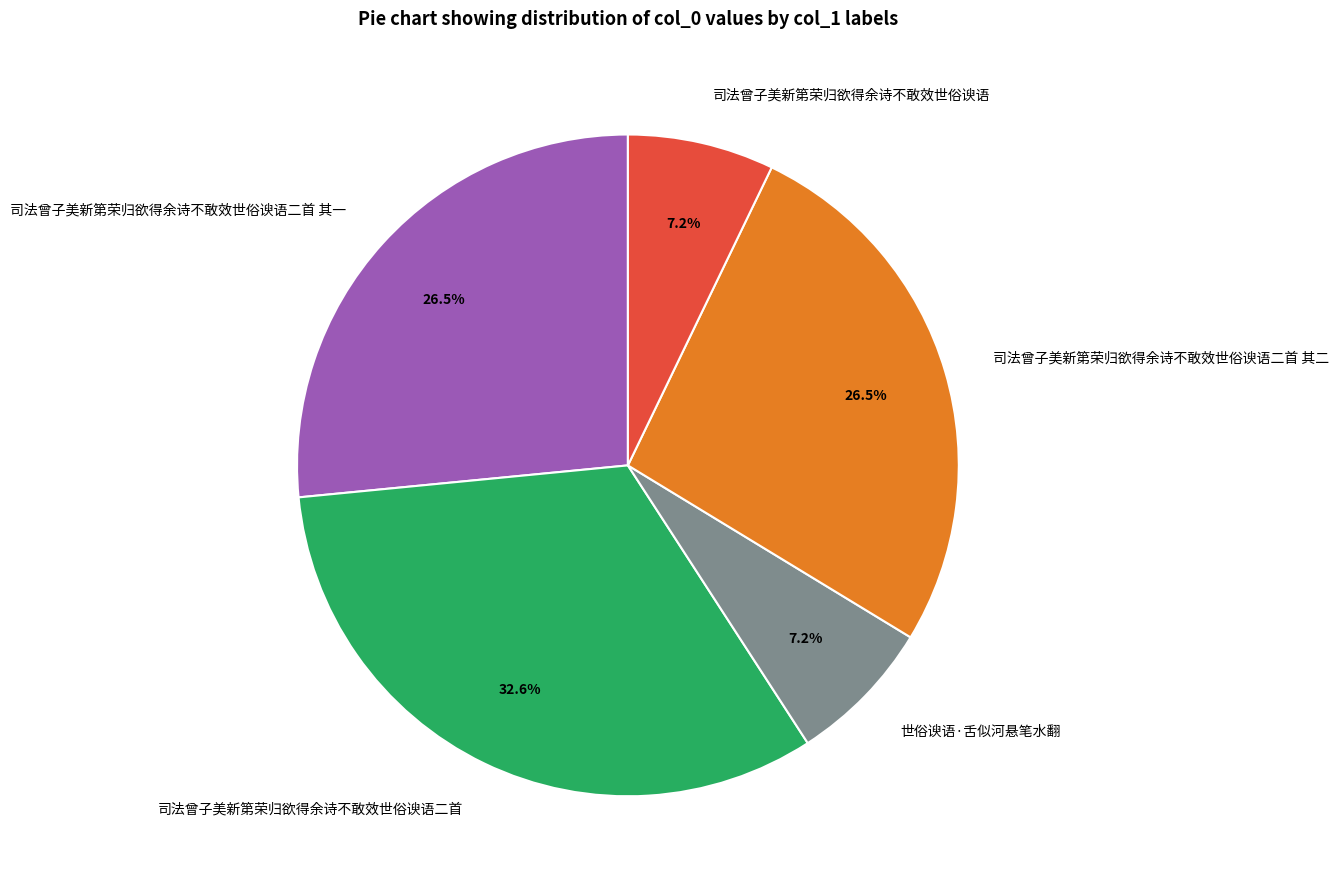

Does 世俗谀语·舌似河悬笔水翻 represent more than half of the total?

No